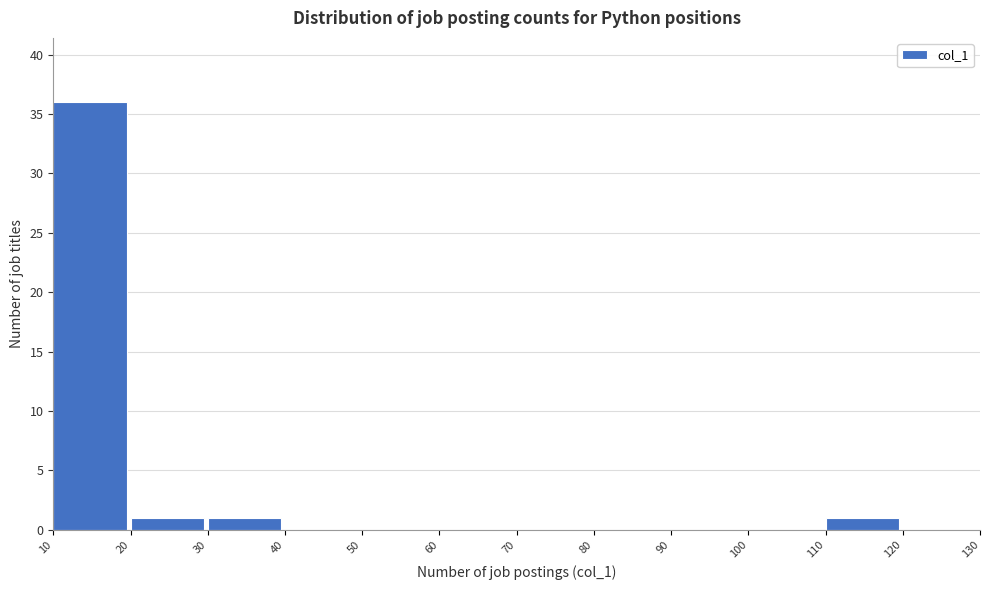

Reading left to right, list every bar in this chart as the range it spans on the x-axis followed by its height. The values are not printed on the chart, so give them approximately, as read against the axis.

10 to 20: 36
20 to 30: 1
30 to 40: 1
40 to 50: 0
50 to 60: 0
60 to 70: 0
70 to 80: 0
80 to 90: 0
90 to 100: 0
100 to 110: 0
110 to 120: 1
120 to 130: 0